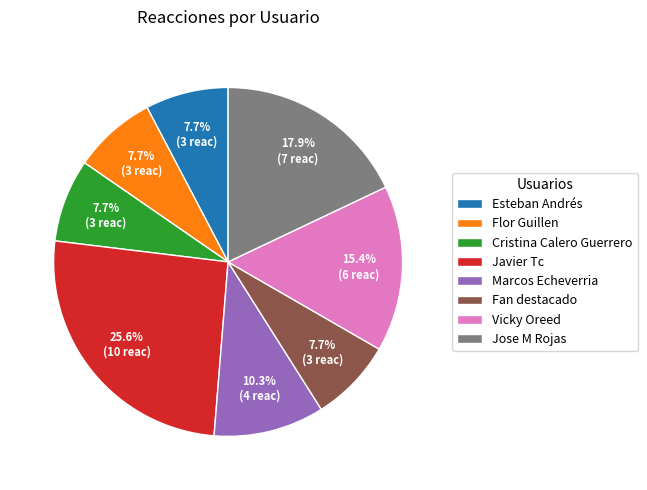

The Cristina Calero Guerrero slice represents 8% of the pie. True or false?

True